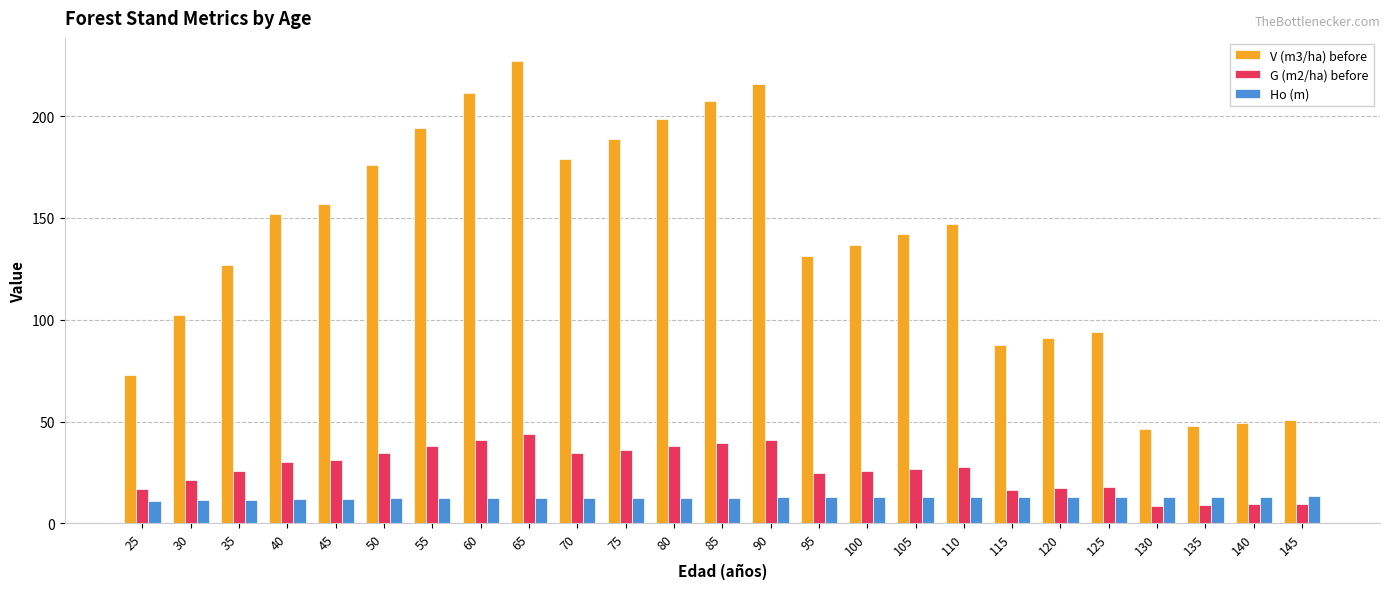

Between 90 and 110, which series saw the biggest shift?

V (m3/ha) before